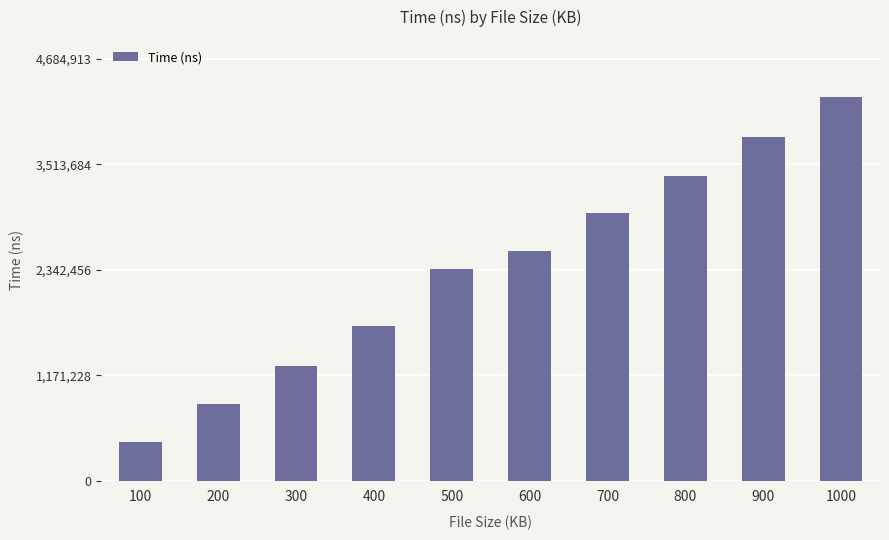

The value at 300 is 813504. True or false?

False